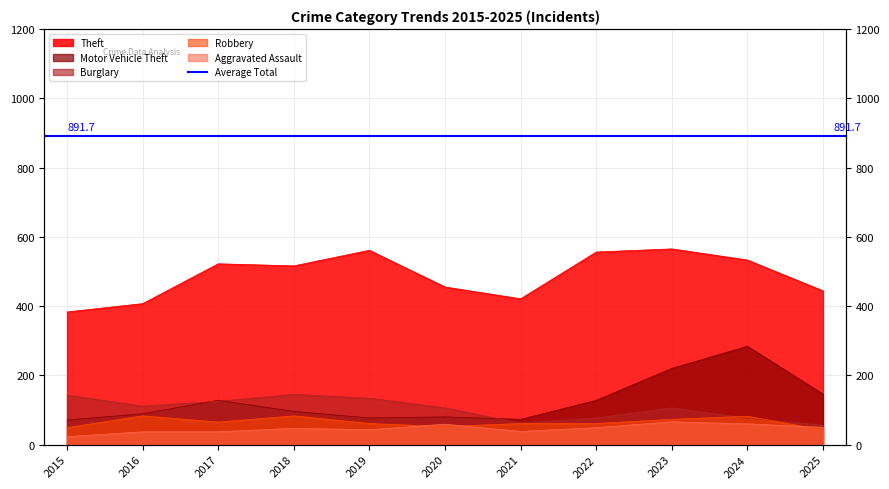

True or false: Robbery and Theft intersect in this chart.

False